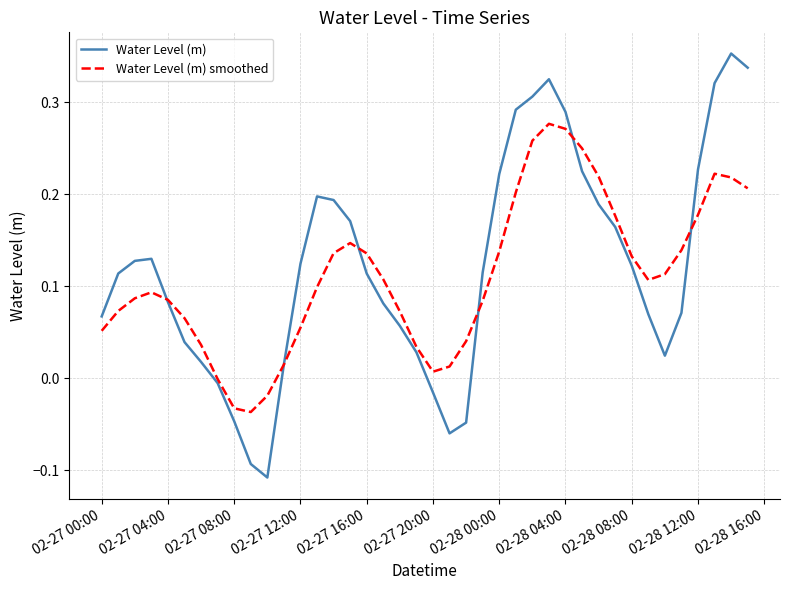

Which series has the largest range (max minus min)?

Water Level (m)